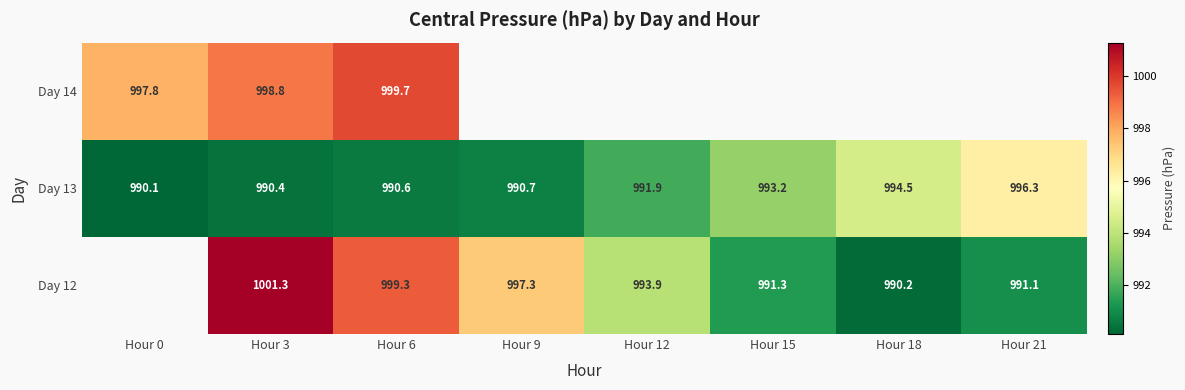

Is the value of Day 12 at Hour 3 greater than the value of Day 13 at Hour 21?

Yes